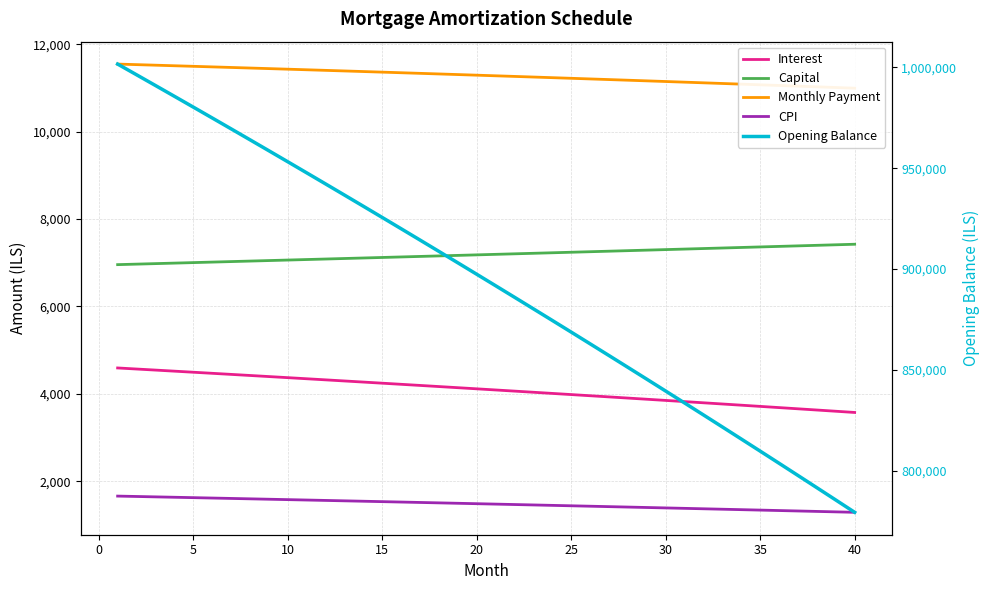

Reading right to left, transcribe all the data shown in this chart.

Interest: 3572.2	3600.2	3628.1	3656.0	3683.7	3711.3	3738.8	3766.2	3793.5	3820.7	3847.8	3874.8	3901.7	3928.5	3955.2	3981.8	4008.3	4034.7	4061.0	4087.2	4113.3	4139.3	4165.2	4191.1	4216.8	4242.4	4267.9	4293.3	4318.7	4343.9	4369.0	4394.1	4419.0	4443.9	4468.6	4493.3	4517.8	4542.3	4566.7	4591.0
Capital: 7422.8	7410.4	7398.1	7385.8	7373.5	7361.2	7349.0	7336.8	7324.5	7312.4	7300.2	7288.0	7275.9	7263.8	7251.7	7239.7	7227.6	7215.6	7203.6	7191.6	7179.6	7167.7	7155.8	7143.8	7132.0	7120.1	7108.2	7096.4	7084.6	7072.8	7061.1	7049.3	7037.6	7025.9	7014.2	7002.5	6990.9	6979.2	6967.6	6956.0
Monthly Payment: 10995.0	11010.7	11026.2	11041.7	11057.2	11072.5	11087.8	11103.0	11118.0	11133.1	11148.0	11162.9	11177.6	11192.3	11206.9	11221.5	11235.9	11250.3	11264.6	11278.8	11293.0	11307.0	11321.0	11334.9	11348.7	11362.5	11376.2	11389.8	11403.3	11416.7	11430.1	11443.4	11456.6	11469.7	11482.8	11495.8	11508.7	11521.5	11534.3	11547.0
CPI: 1286.6	1296.8	1307.0	1317.1	1327.2	1337.3	1347.3	1357.3	1367.2	1377.2	1387.0	1396.9	1406.7	1416.4	1426.2	1435.9	1445.5	1455.1	1464.7	1474.3	1483.8	1493.3	1502.7	1512.1	1521.5	1530.8	1540.1	1549.4	1558.6	1567.8	1577.0	1586.1	1595.2	1604.2	1613.3	1622.2	1631.2	1640.1	1649.0	1657.9
Opening Balance: 779391.5	785505.1	791596.2	797664.9	803711.1	809735.1	815736.7	821716.2	827673.5	833608.7	839521.8	845413.0	851282.2	857129.6	862955.2	868759.0	874541.0	880301.5	886040.3	891757.7	897453.5	903127.9	908781.0	914412.7	920023.2	925612.4	931180.6	936727.6	942253.6	947758.6	953242.7	958705.9	964148.3	969569.9	974970.9	980351.1	985710.8	991049.9	996368.5	1001666.7